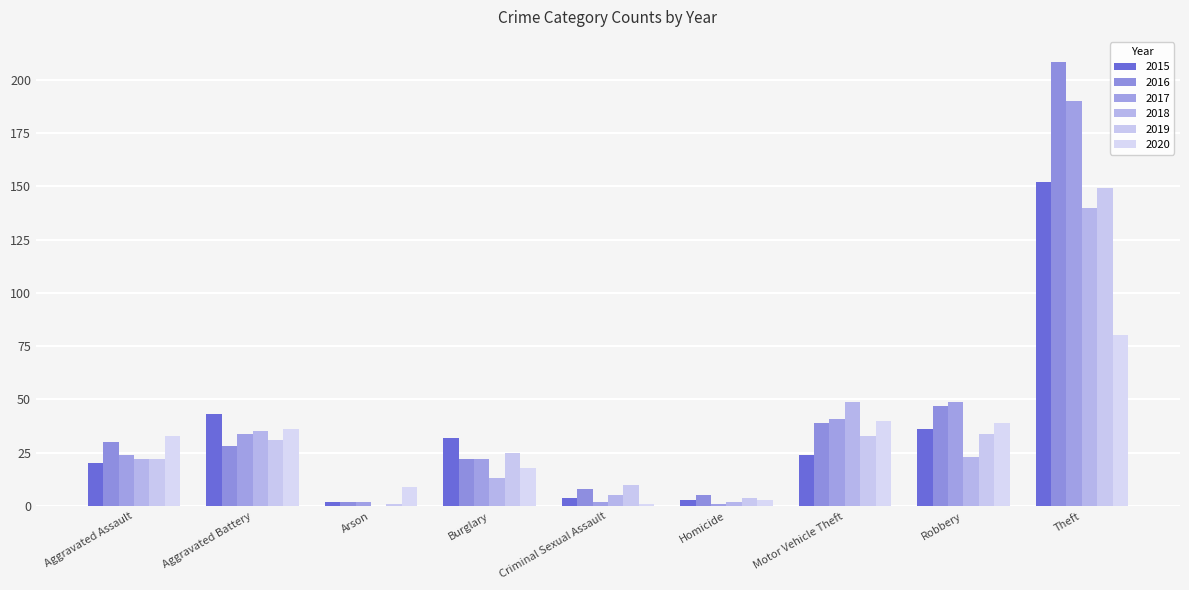

Reading left to right, list all the values displayed in this chart.

2015: Aggravated Assault=20	Aggravated Battery=43	Arson=2	Burglary=32	Criminal Sexual Assault=4	Homicide=3	Motor Vehicle Theft=24	Robbery=36	Theft=152
2016: Aggravated Assault=30	Aggravated Battery=28	Arson=2	Burglary=22	Criminal Sexual Assault=8	Homicide=5	Motor Vehicle Theft=39	Robbery=47	Theft=208
2017: Aggravated Assault=24	Aggravated Battery=34	Arson=2	Burglary=22	Criminal Sexual Assault=2	Homicide=1	Motor Vehicle Theft=41	Robbery=49	Theft=190
2018: Aggravated Assault=22	Aggravated Battery=35	Arson=0	Burglary=13	Criminal Sexual Assault=5	Homicide=2	Motor Vehicle Theft=49	Robbery=23	Theft=140
2019: Aggravated Assault=22	Aggravated Battery=31	Arson=1	Burglary=25	Criminal Sexual Assault=10	Homicide=4	Motor Vehicle Theft=33	Robbery=34	Theft=149
2020: Aggravated Assault=33	Aggravated Battery=36	Arson=9	Burglary=18	Criminal Sexual Assault=1	Homicide=3	Motor Vehicle Theft=40	Robbery=39	Theft=80